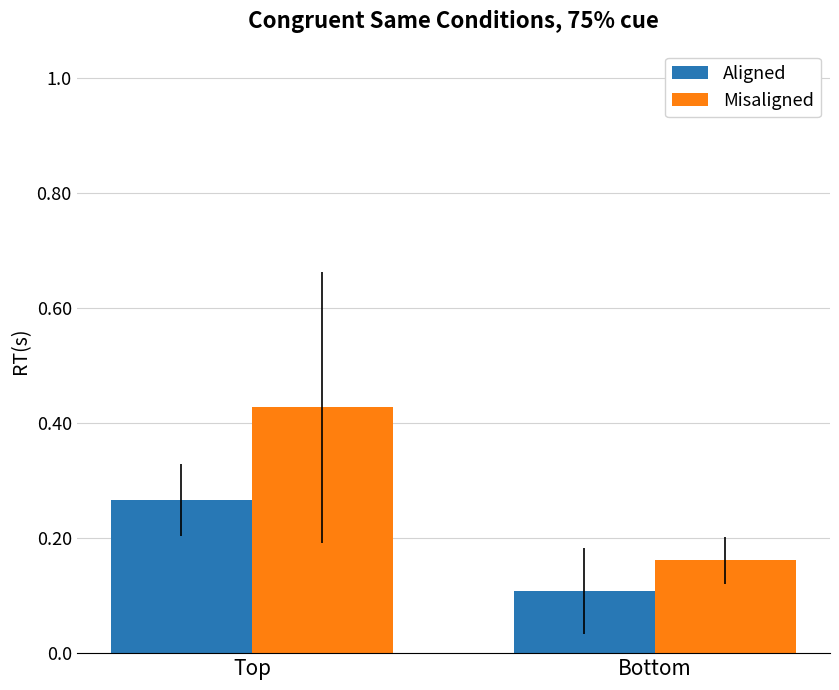

Are the bars horizontal?

No